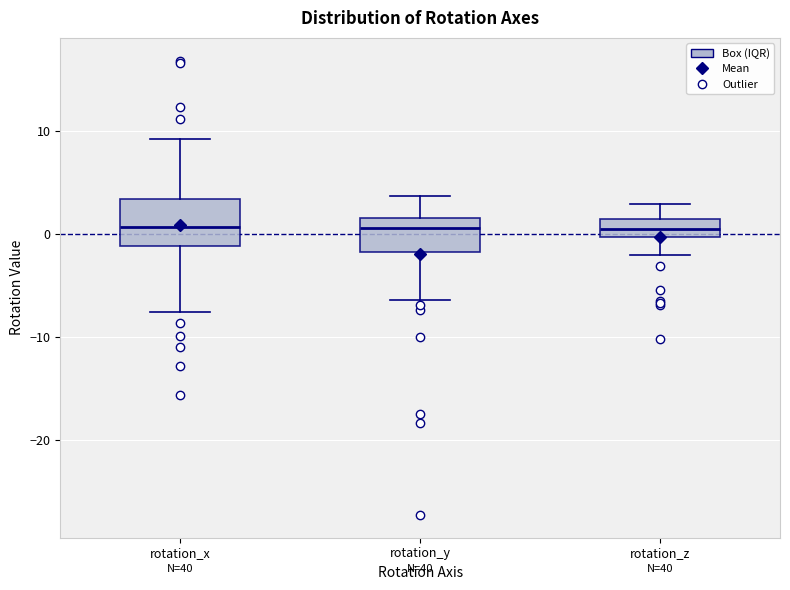

Reading left to right, transcribe this box plot: for each box, give where its median line is, the range the box spans, and where its two whiskers end, as read against the y-axis. The values are not printed on the chart, so give them approximately, as read against the axis.

rotation_x: median 1, box -1 to 3, whiskers -8 to 9
rotation_y: median 1, box -2 to 2, whiskers -6 to 4
rotation_z: median 1 (inside the box), box 0 to 1, whiskers -2 to 3